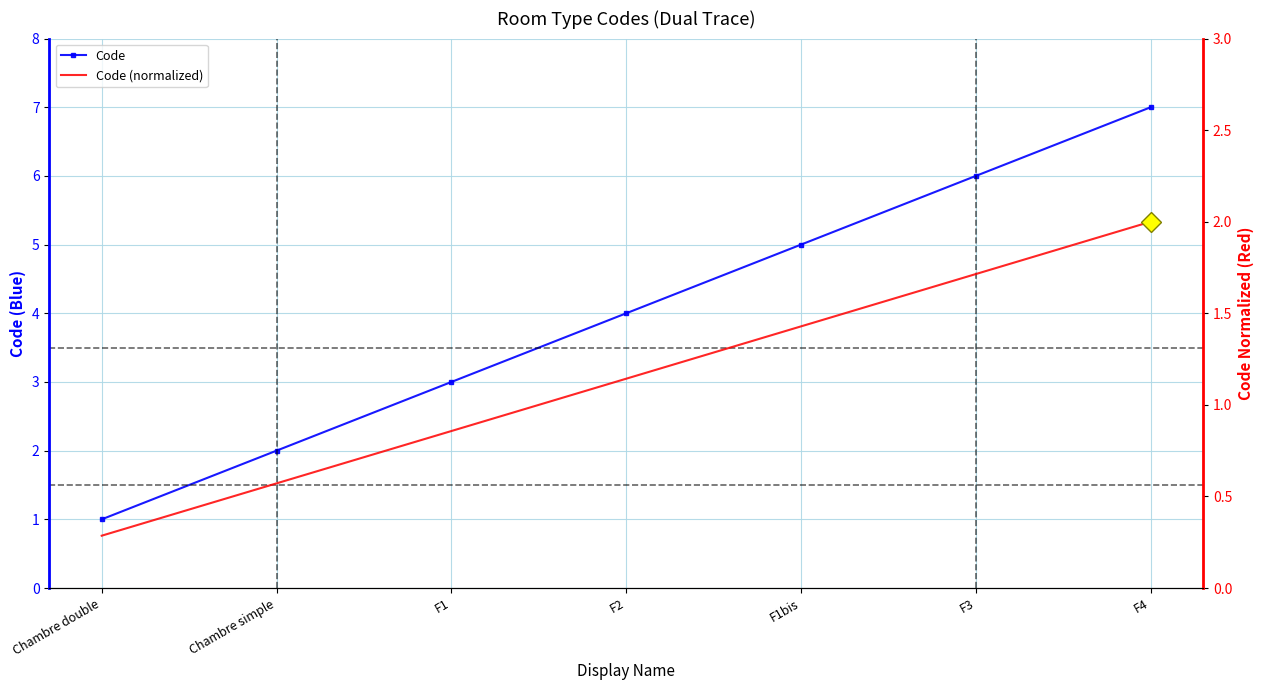

What is the total value across all series at F1bis?

6.4